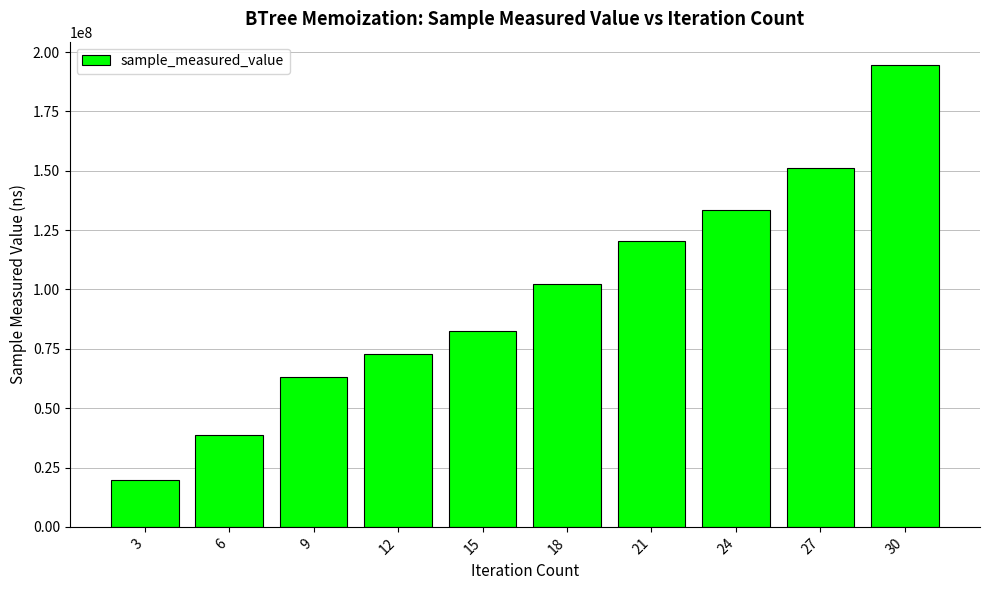

Reading left to right, extract all data points from this chart.

3=19711118	6=38720154	9=63264952	12=72989778	15=82500066	18=102344142	21=120300691	24=133408064	27=151176267	30=194668504